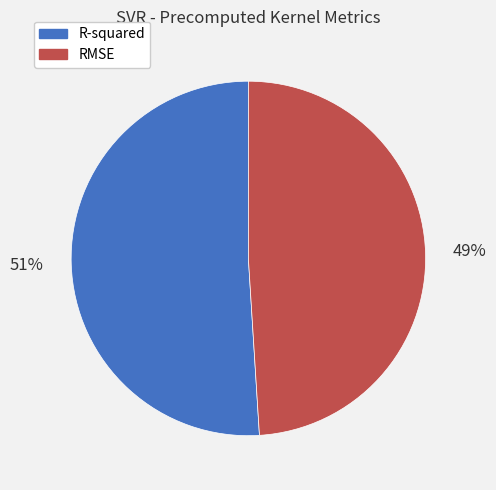

True or false: R-squared accounts for 59% of the total.

False